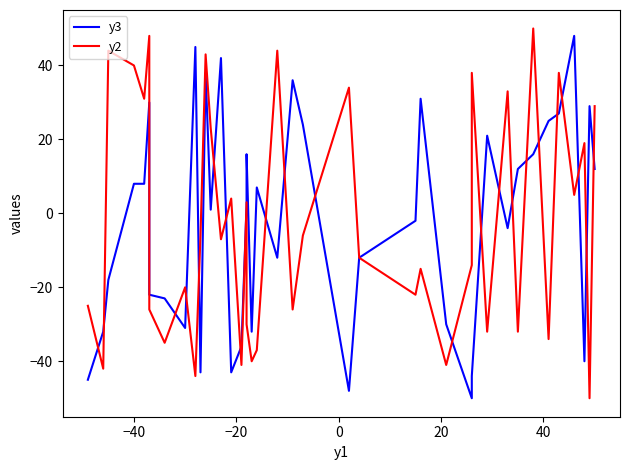

What is the maximum value shown in the chart?

50